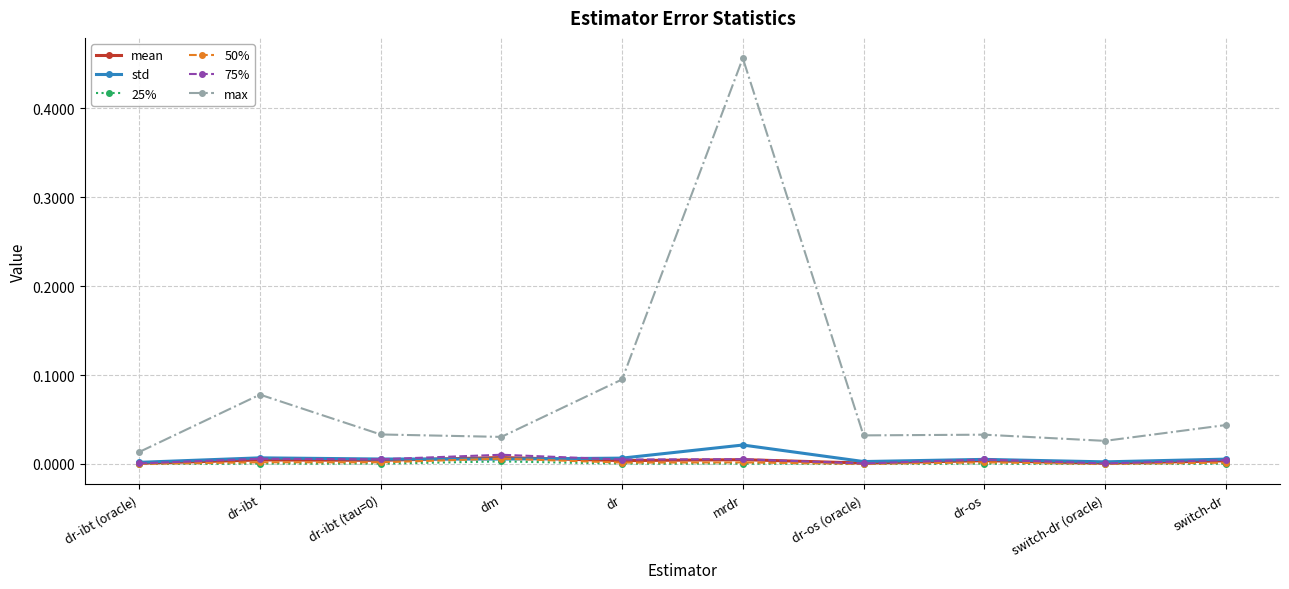

Count the number of data series in this chart.

6